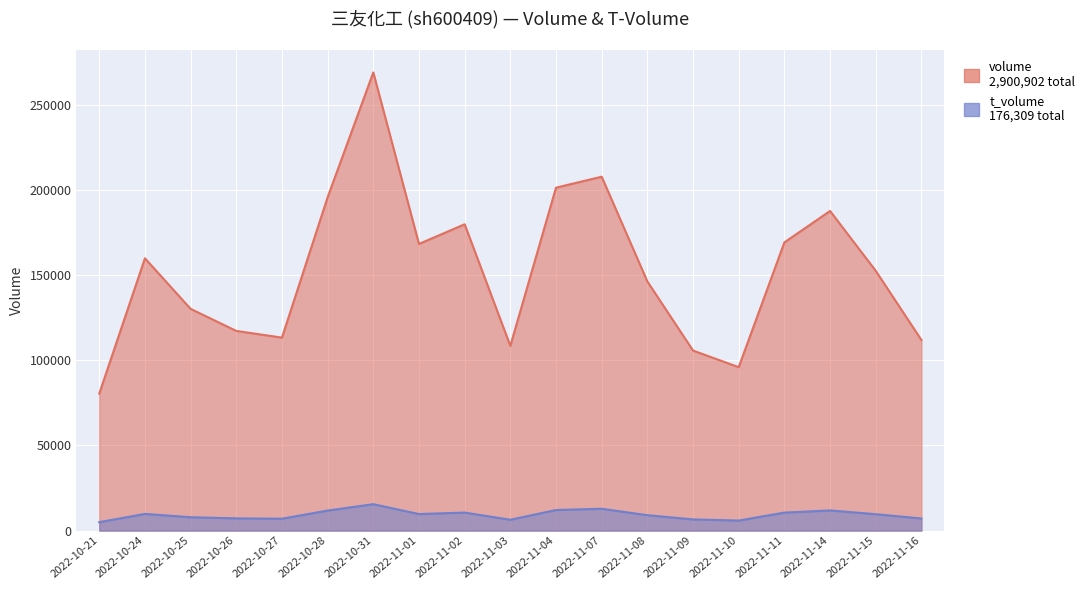

How many data points in t_volume are above 9627?

9